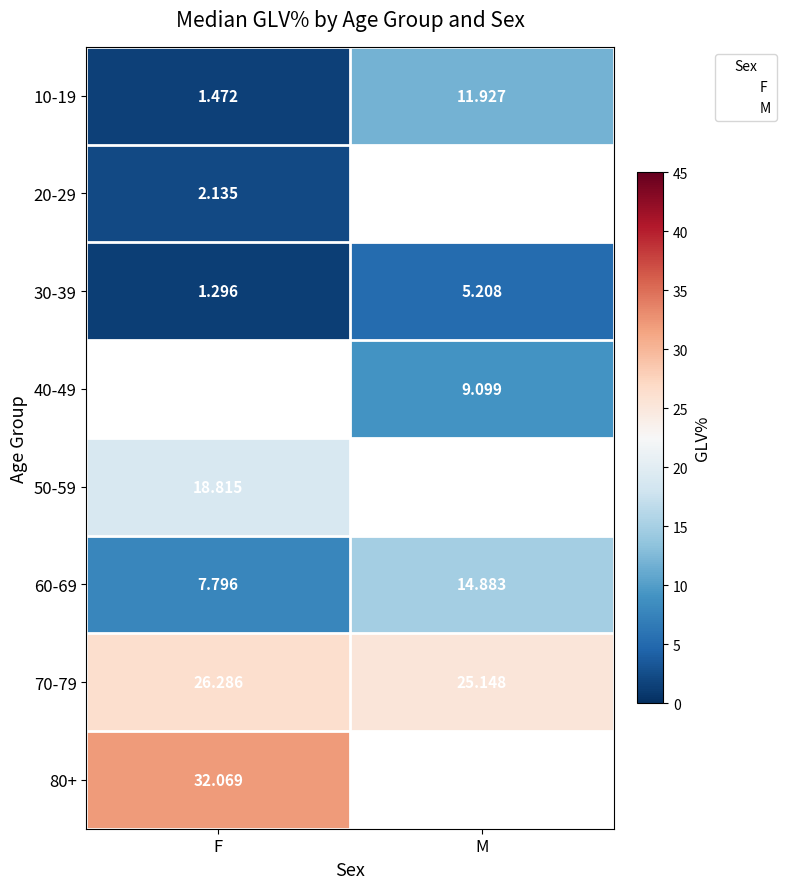

Which category has the highest value in the 70-79 series?

F